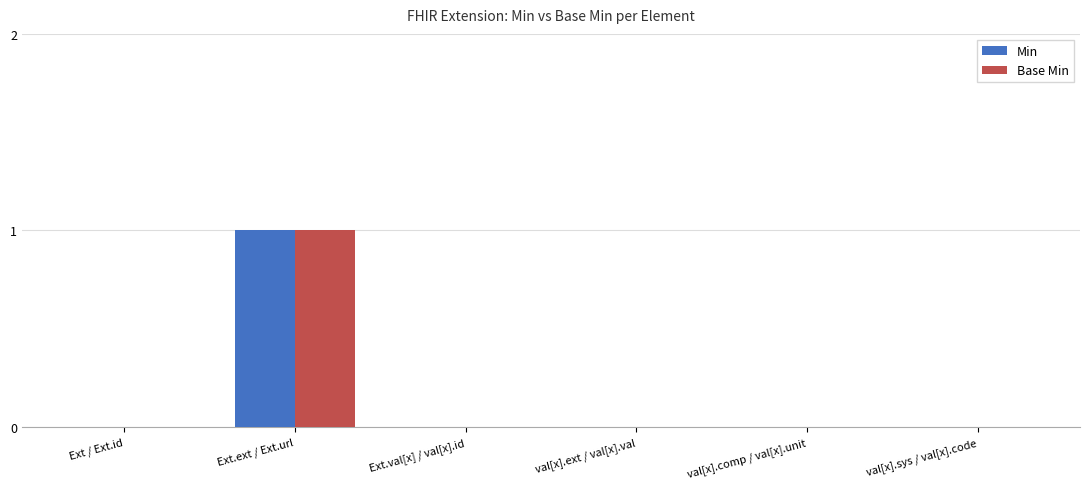

True or false: Base Min has a value of -1 at val[x].comp / val[x].unit.

False